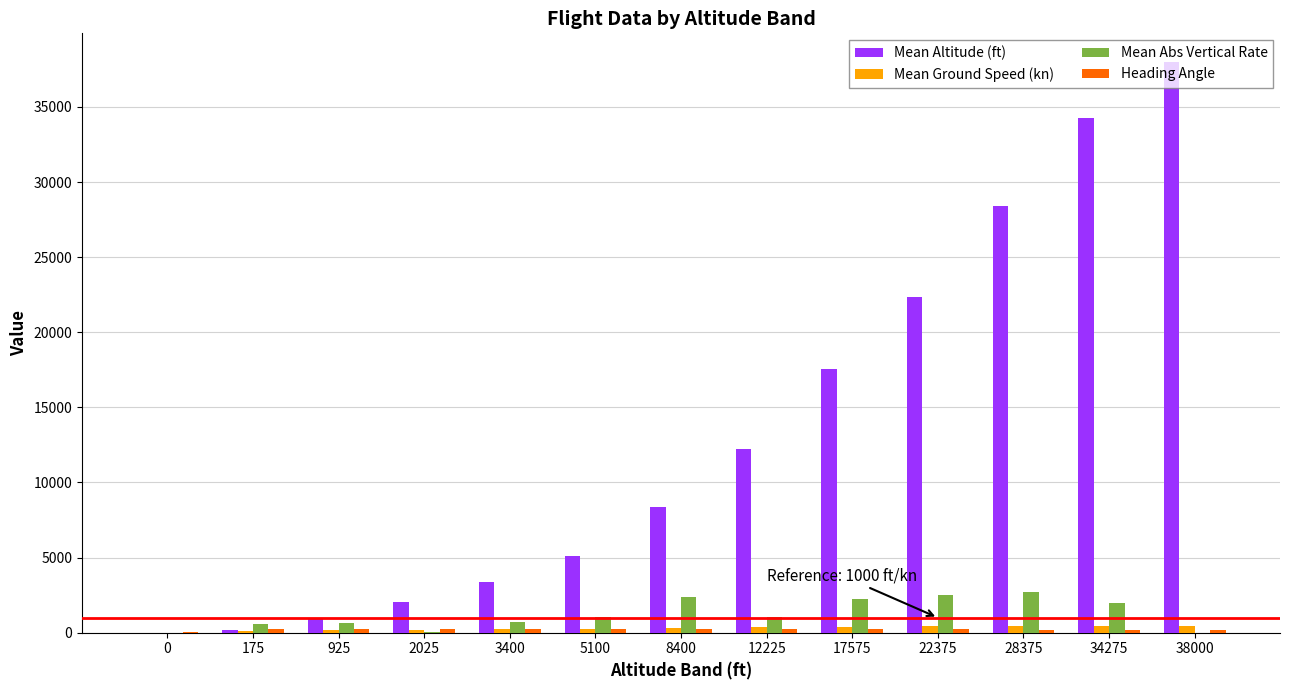

Are the bars grouped side by side (vs. stacked)?

Yes